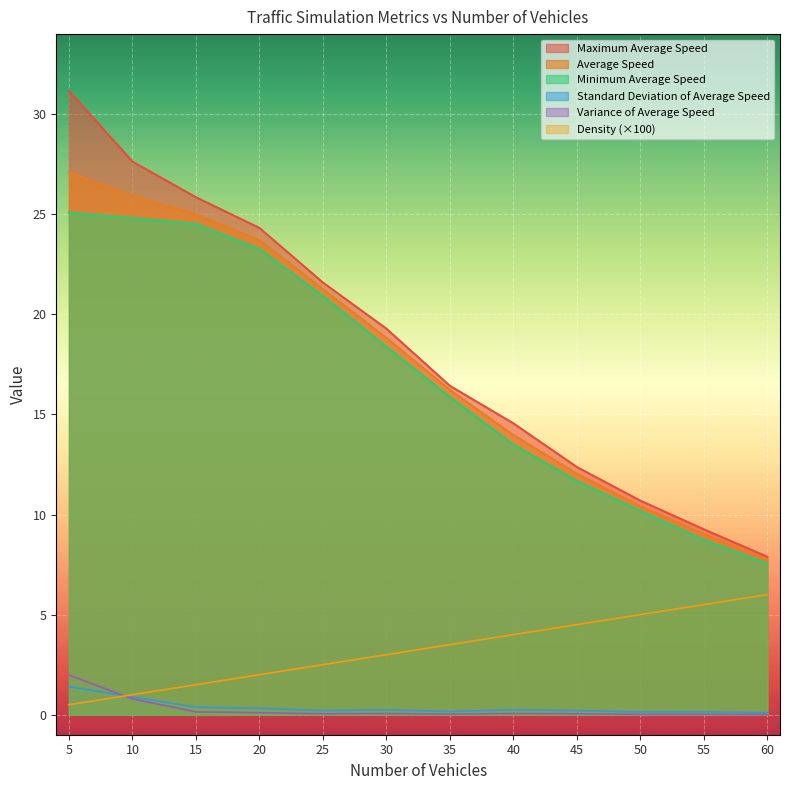

At which label is Average Speed closest to 17?

35